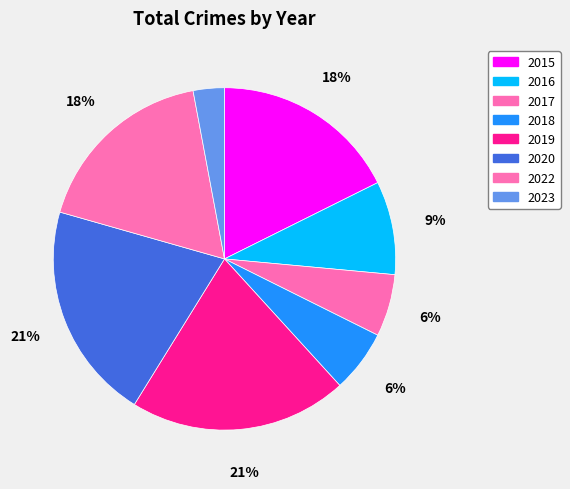

Count the number of slices in the pie.

8